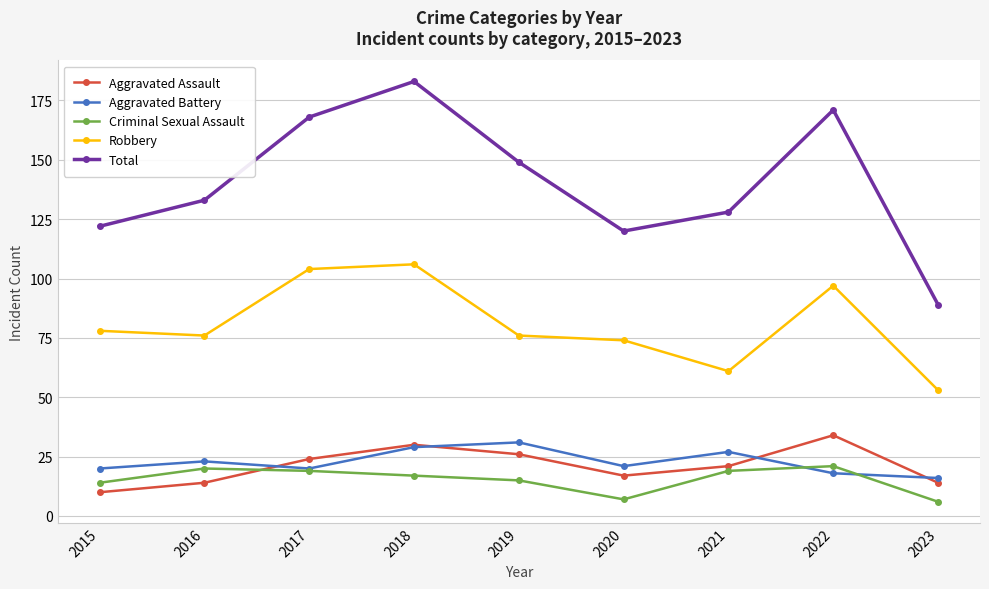

Which category has the lowest value in the Robbery series?

2023